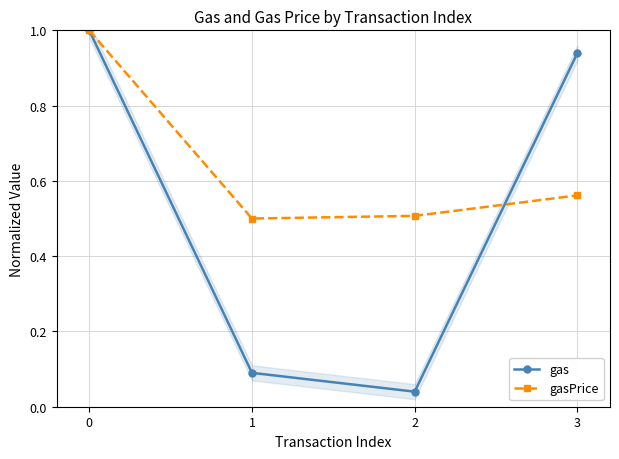

Which series has the widest spread of values?

gas